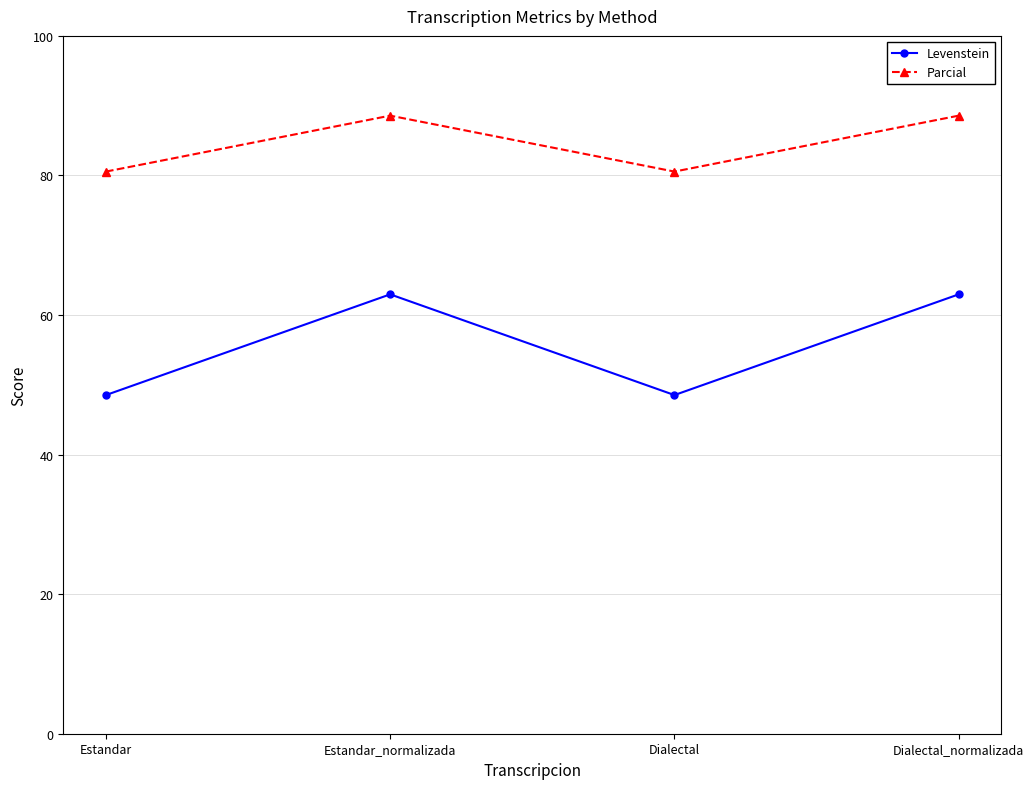

Is this an area chart (filled region under the line)?

No